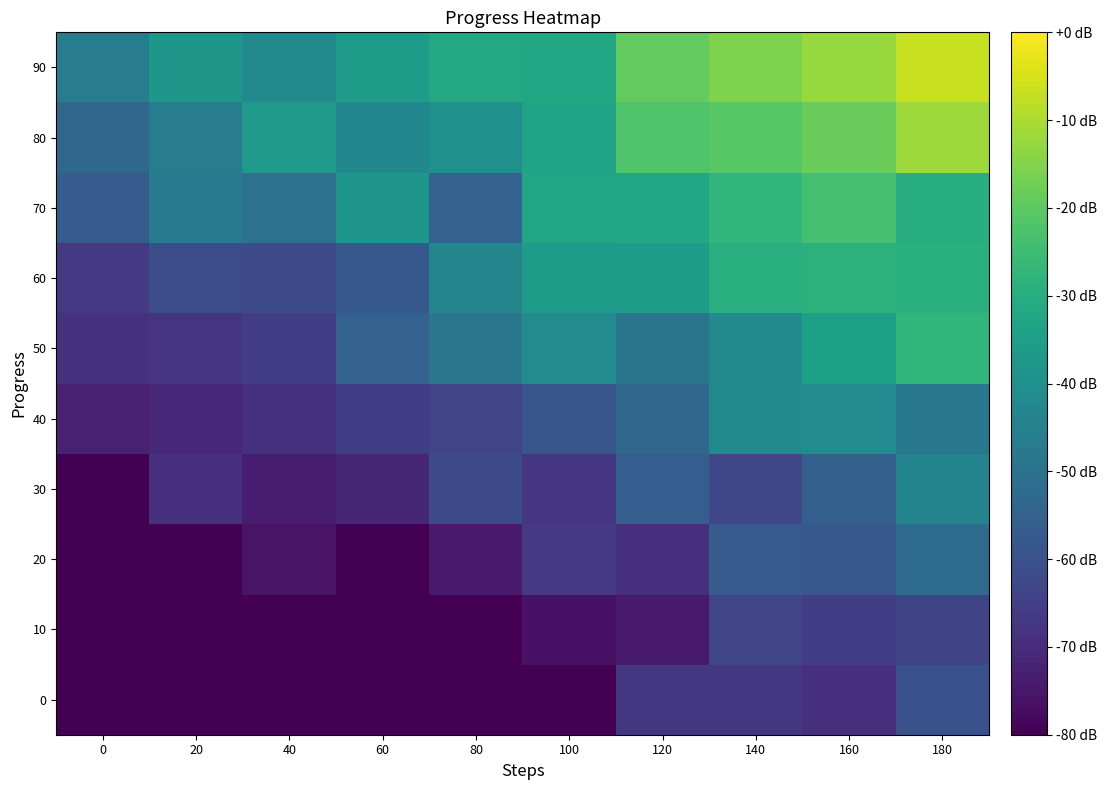

Rank the series at 100 from highest to lowest value.

90, 70, 80, 60, 50, 40, 20, 30, 10, 0